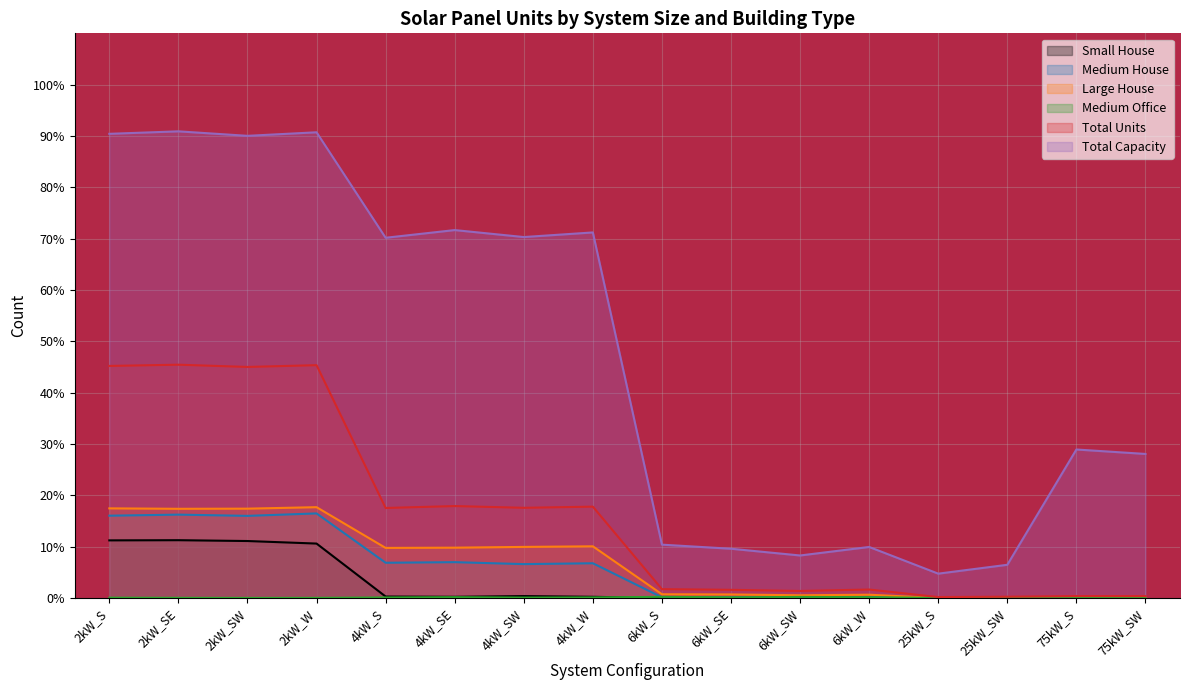

Which has a higher value, 4kW_SE or 75kW_S?

4kW_SE